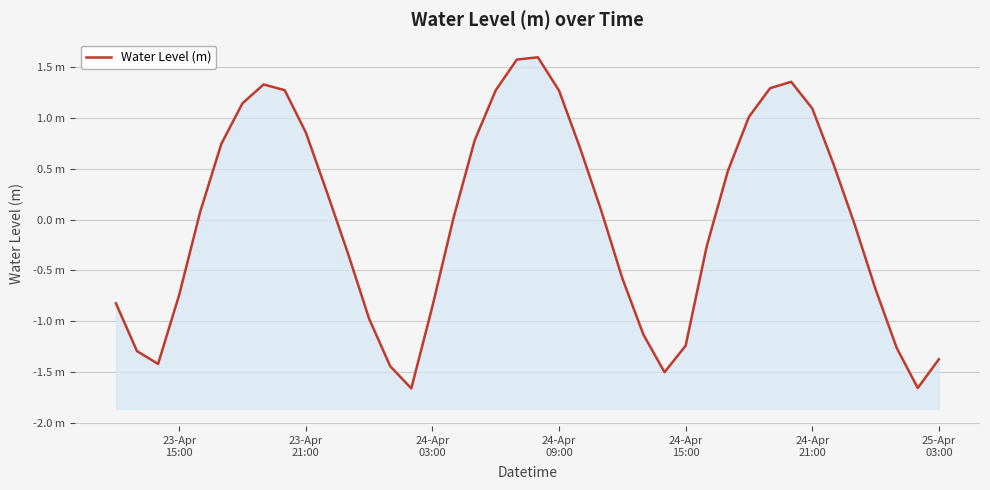

Reading left to right, what are all the values shown in this chart?

-0.8	-1.3	-1.4	-0.7	0.1	0.7	1.1	1.3	1.3	0.9	0.3	-0.3	-1.0	-1.4	-1.7	-0.9	0.0	0.8	1.3	1.6	1.6	1.3	0.7	0.1	-0.6	-1.1	-1.5	-1.2	-0.3	0.5	1.0	1.3	1.4	1.1	0.6	-0.0	-0.7	-1.3	-1.7	-1.4